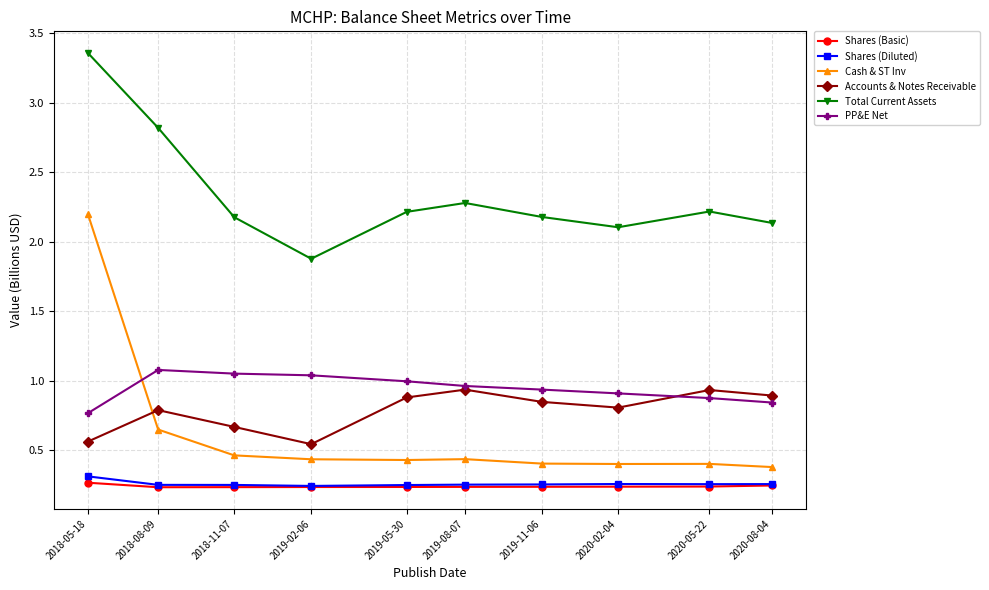

At how many categories does at least one series exceed 0?

10